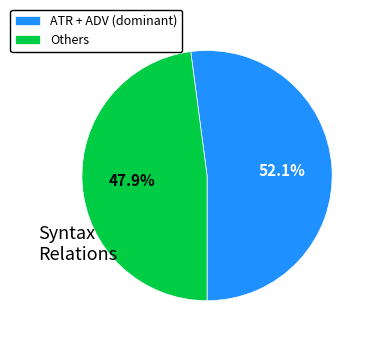

Which category accounts for the majority?

ATR + ADV (dominant)